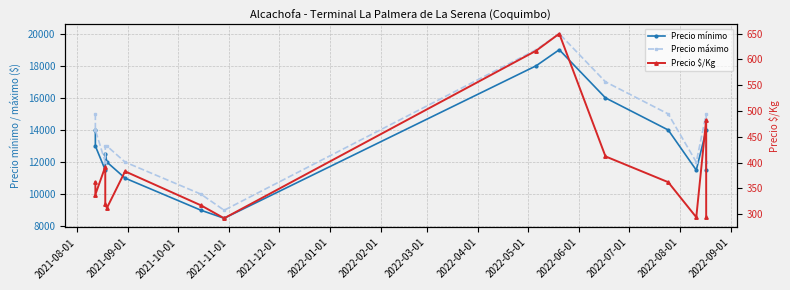

What is the difference between the highest and lowest values at 2021-10-01?

11608